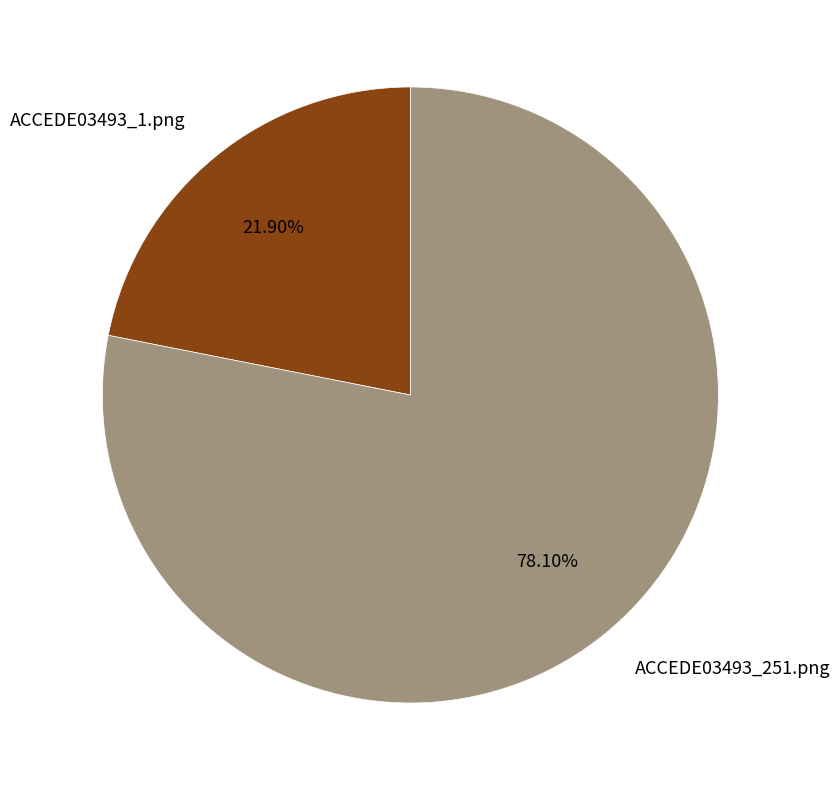

Which category has the biggest portion of the pie?

ACCEDE03493_251.png